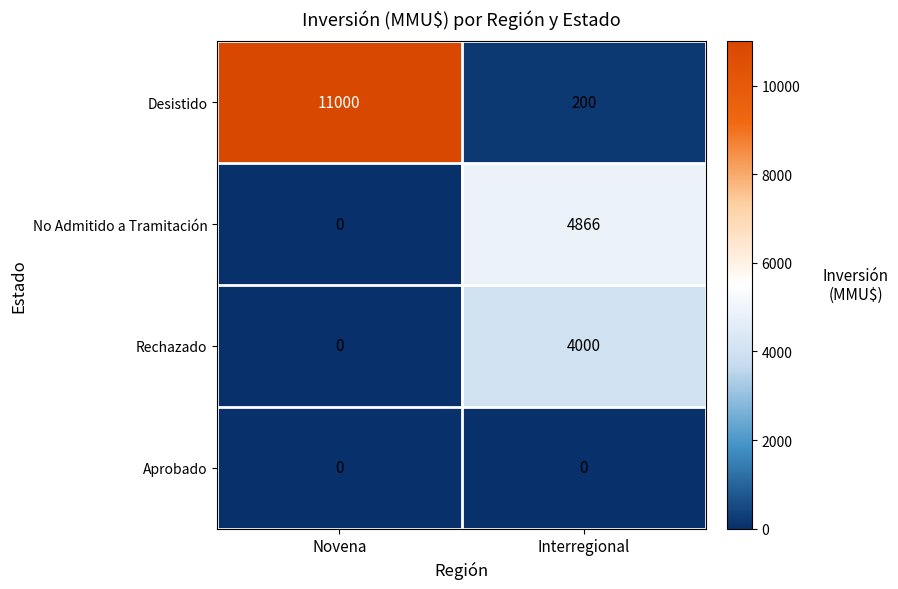

Rank the series at Interregional from highest to lowest value.

No Admitido a Tramitación, Rechazado, Desistido, Aprobado